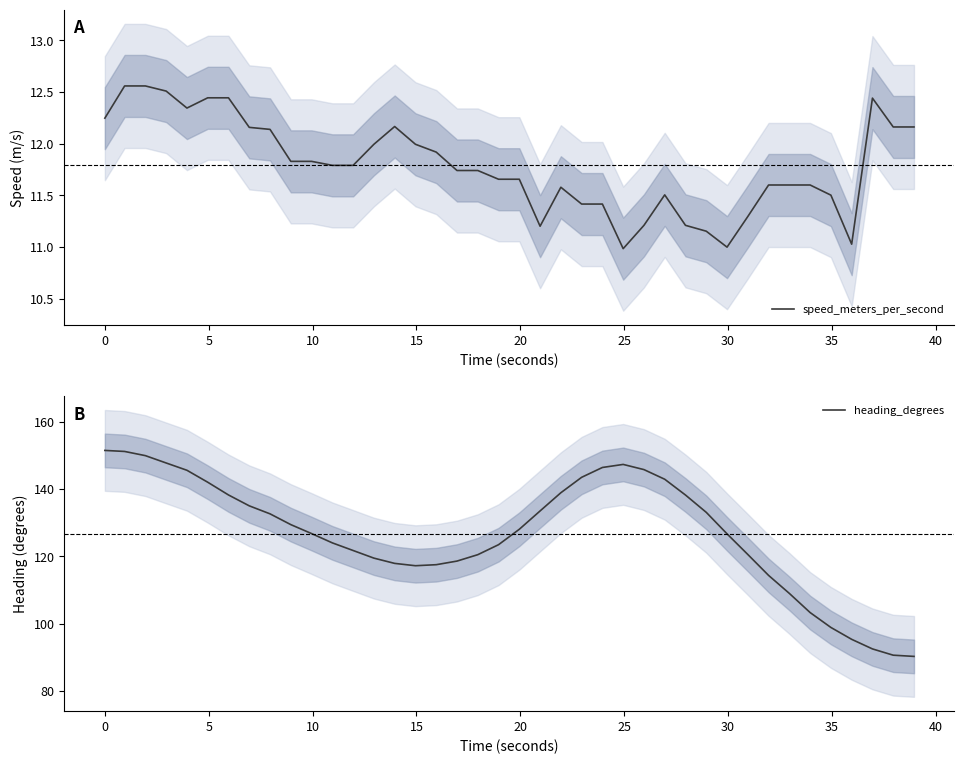

What is the maximum value for speed_meters_per_second?

12.6